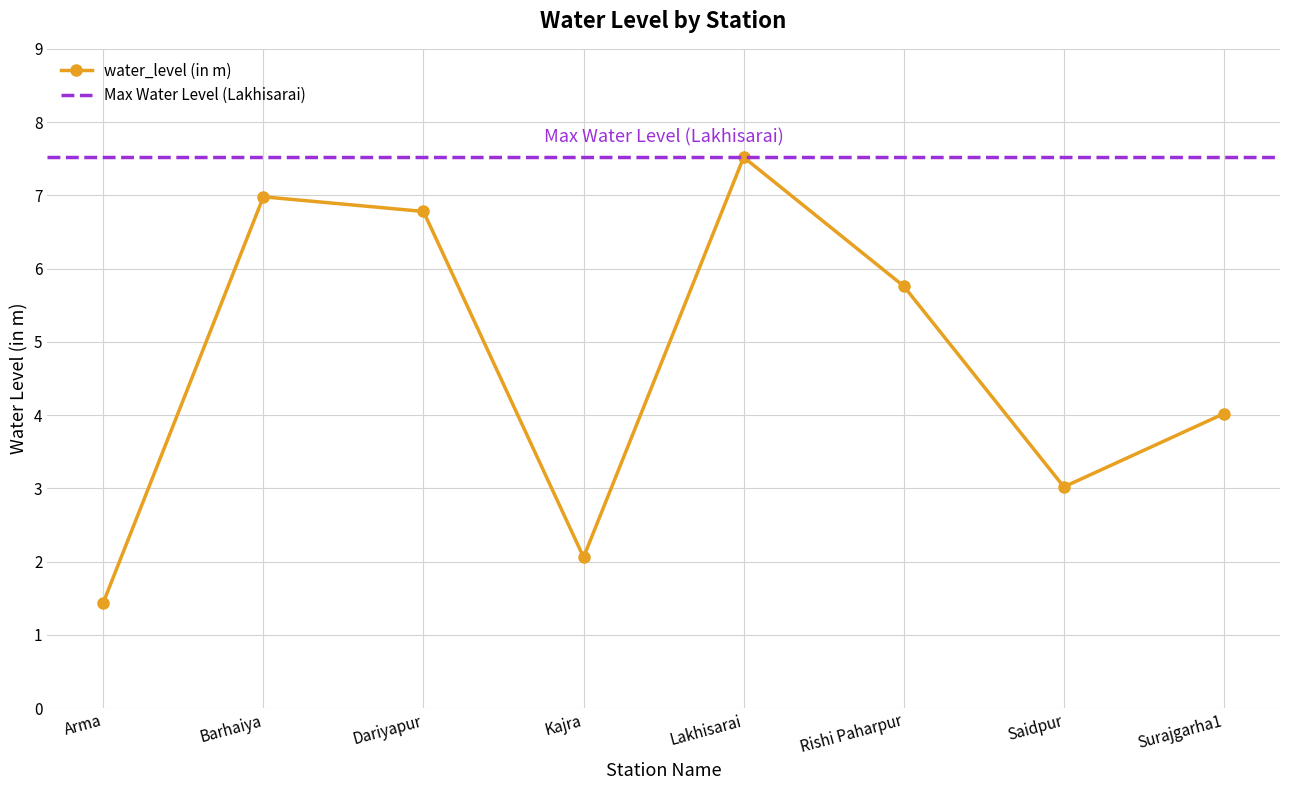

What is the change in value from Dariyapur to Lakhisarai?

+0.7